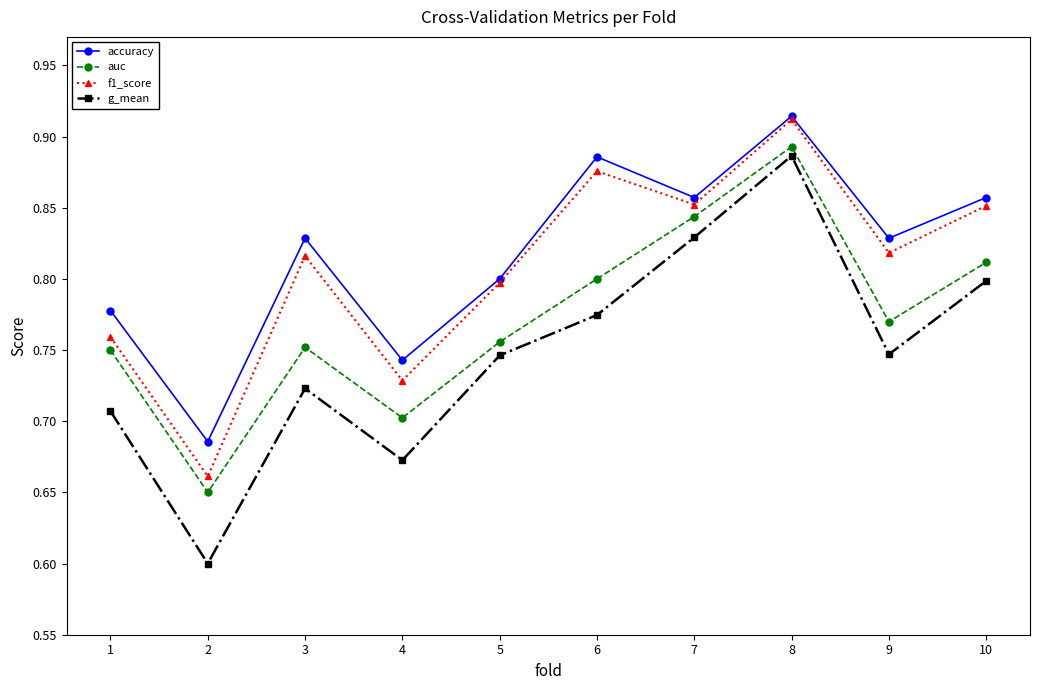

True or false: auc and f1_score intersect in this chart.

False